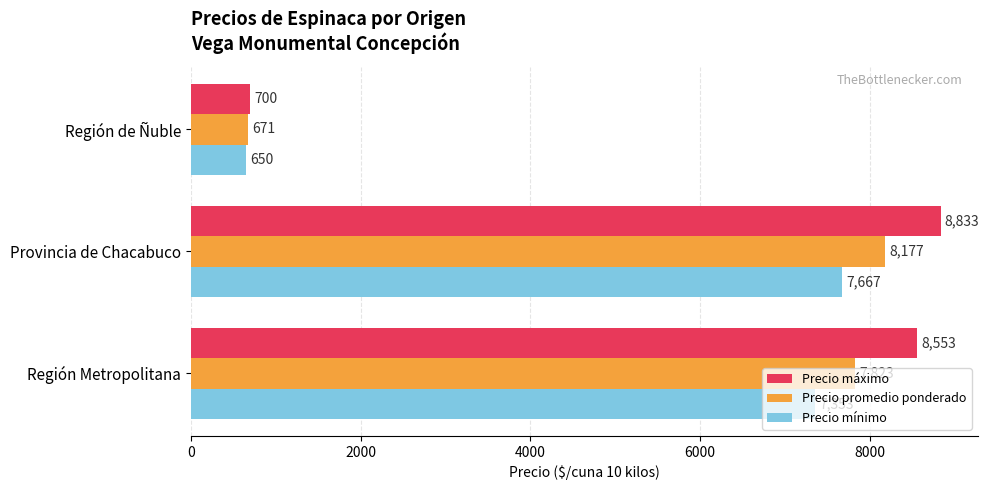

How many series are shown in this chart?

3